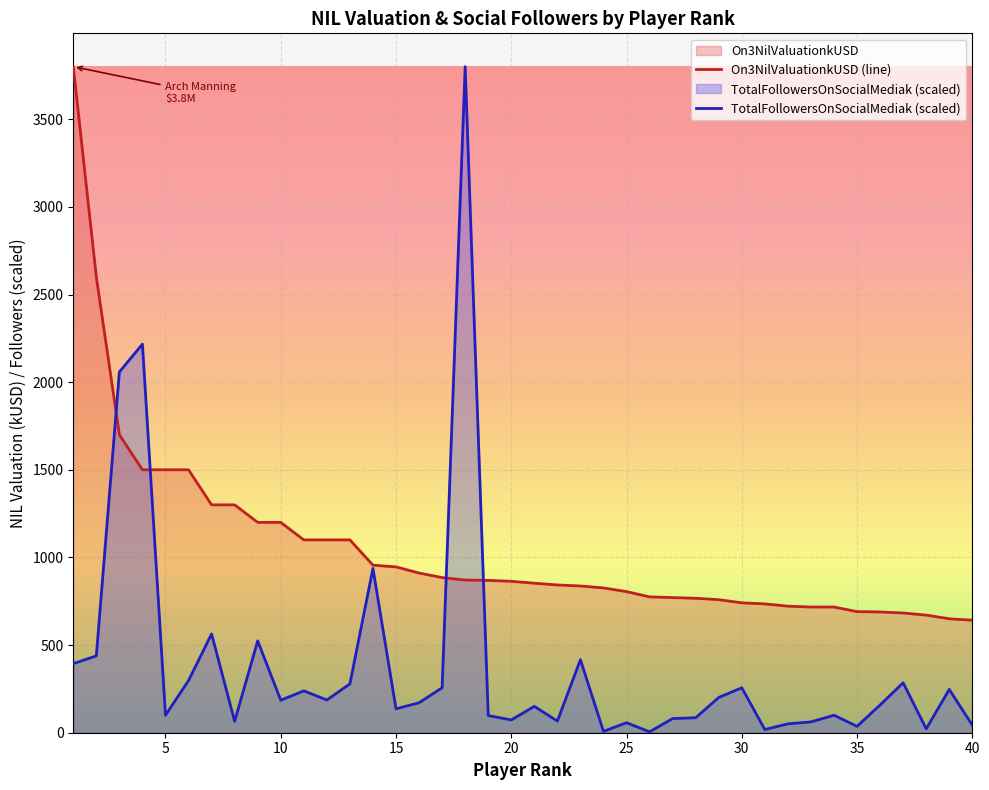

List the series in order of their overall mean, lowest first.

TotalFollowersOnSocialMediak (scaled), On3NilValuationkUSD (line)